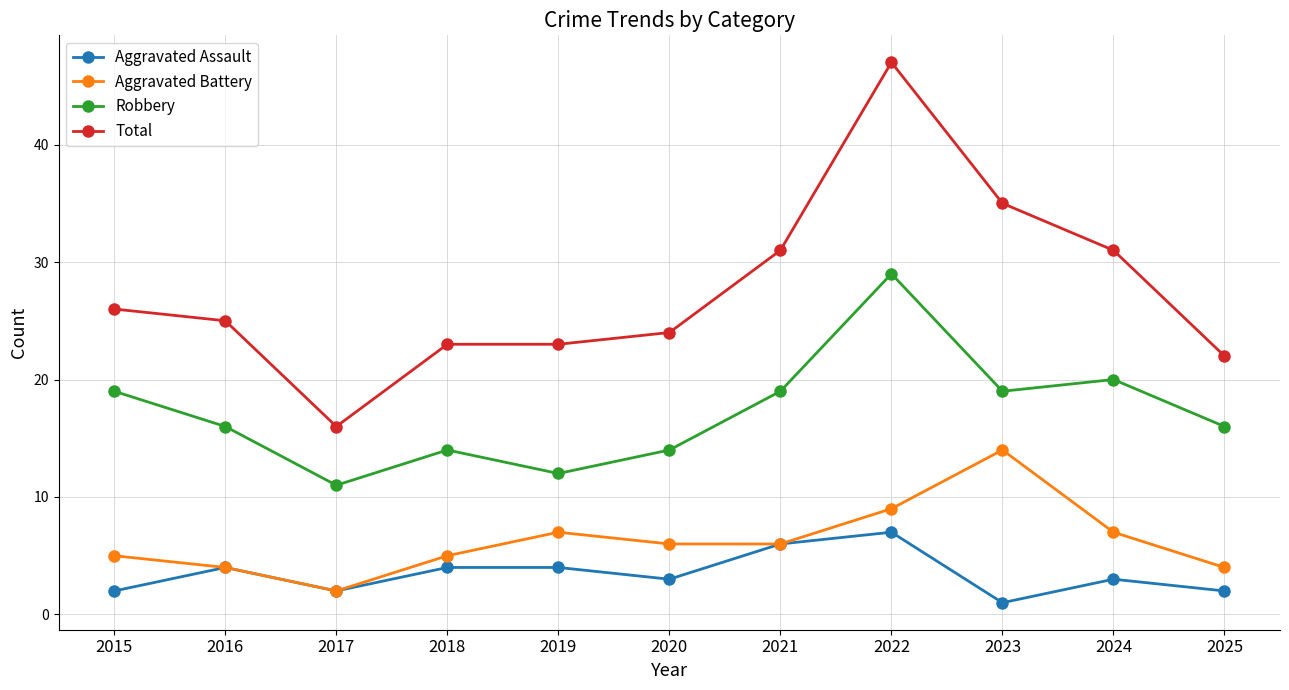

Reading right to left, what are all the values shown in this chart?

Aggravated Assault: 2	3	1	7	6	3	4	4	2	4	2
Aggravated Battery: 4	7	14	9	6	6	7	5	2	4	5
Robbery: 16	20	19	29	19	14	12	14	11	16	19
Total: 22	31	35	47	31	24	23	23	16	25	26